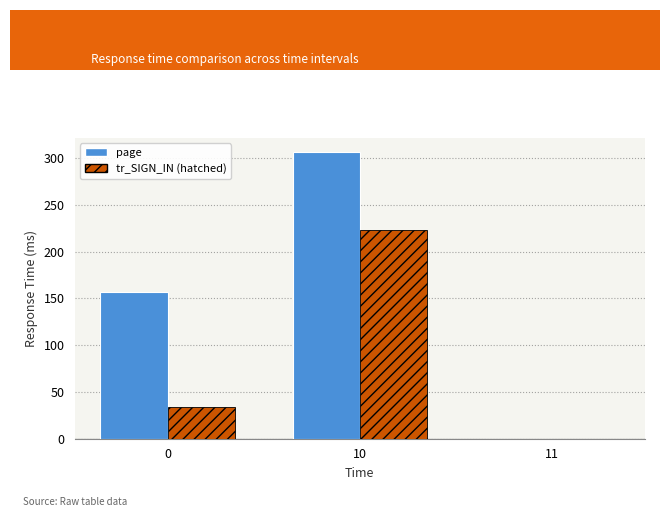

Reading left to right, transcribe all the data shown in this chart.

page: 0=156.4	10=306.2	11=0.0
tr_SIGN_IN: 0=34.1	10=223.5	11=0.0